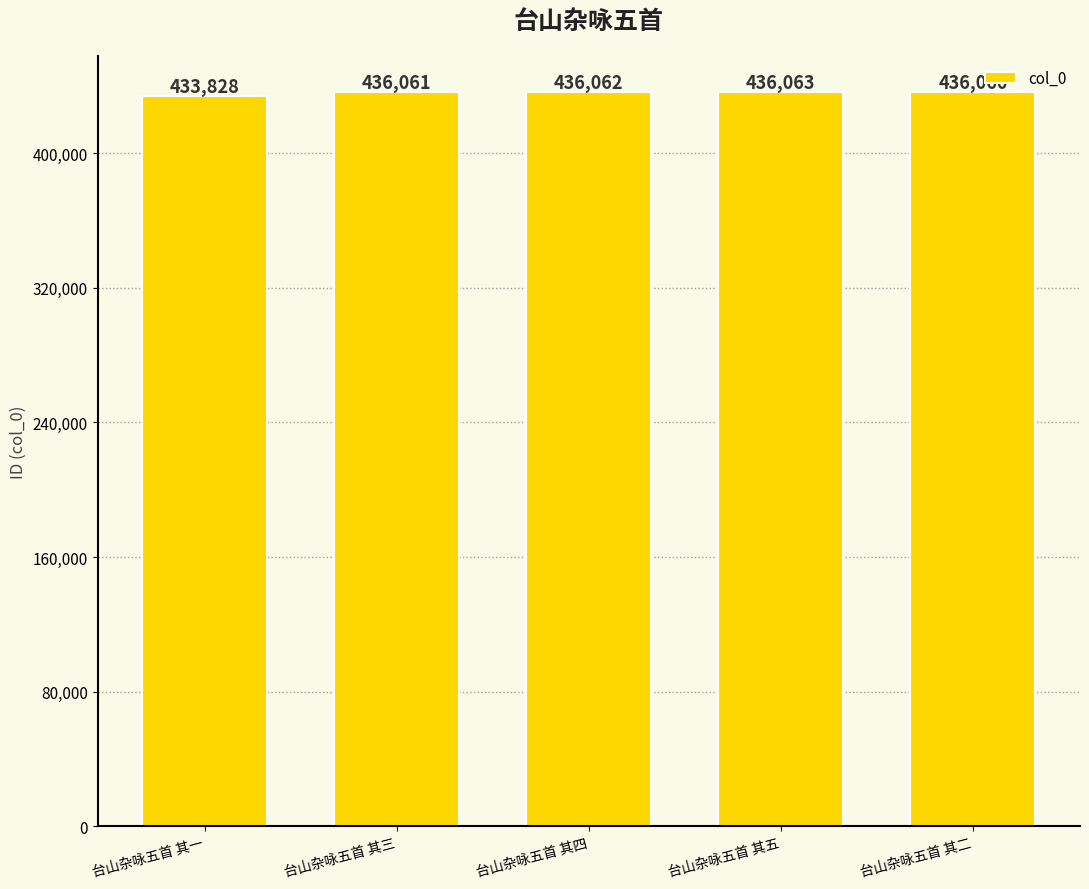

What is the value of the 2nd bar from the left?

436061